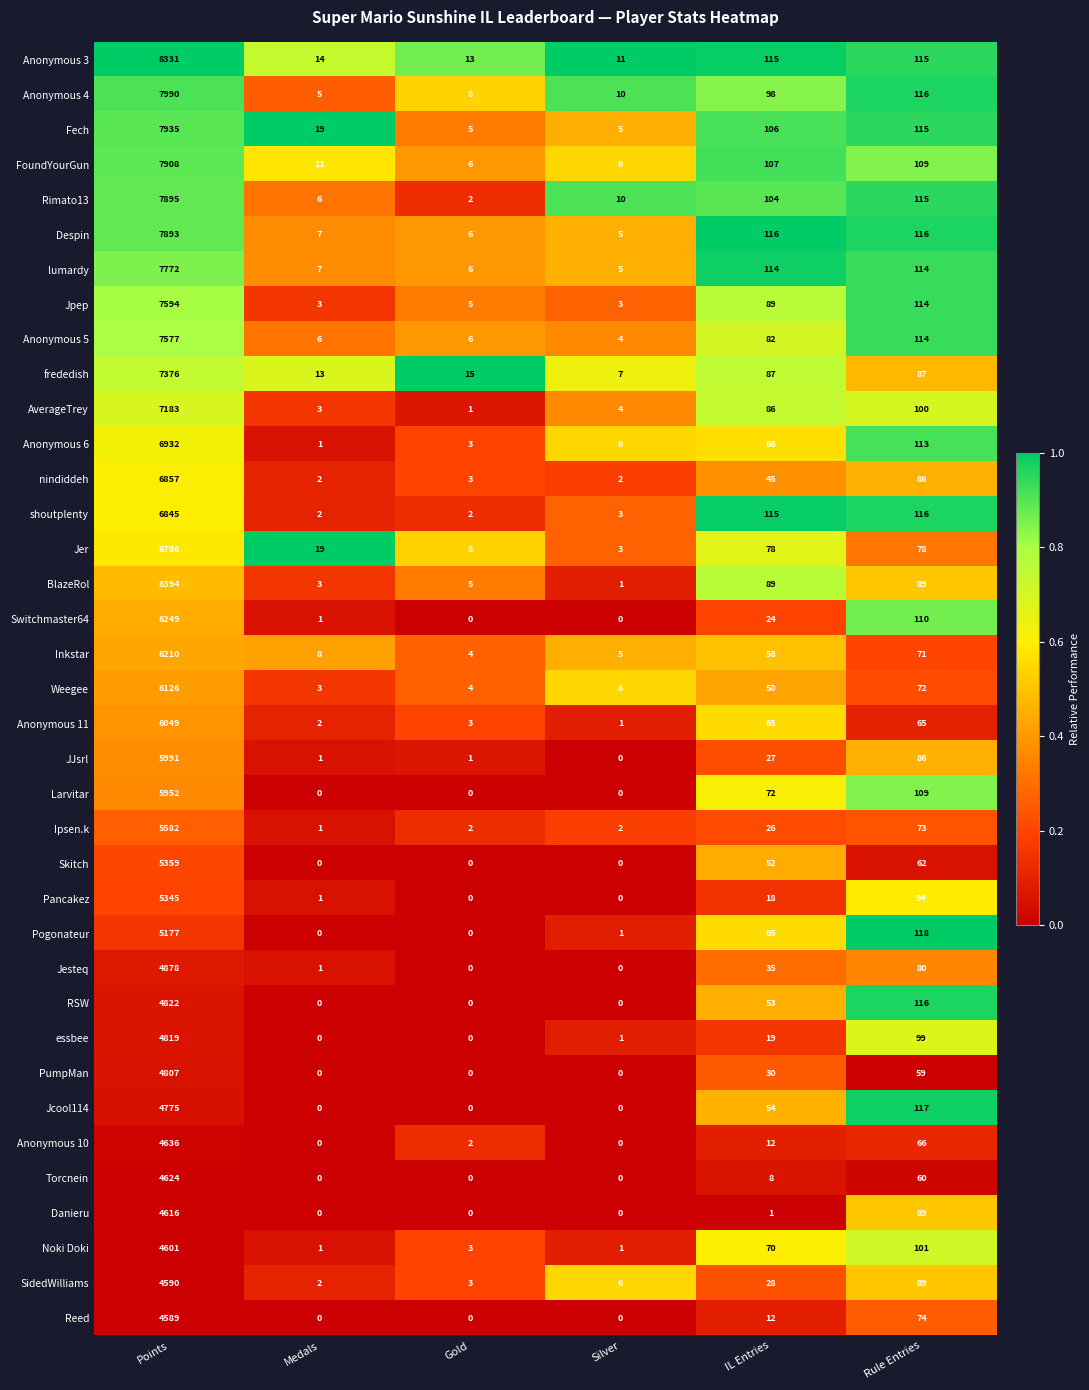

Between IL Entries and Rule Entries, which series saw the biggest shift?

Danieru